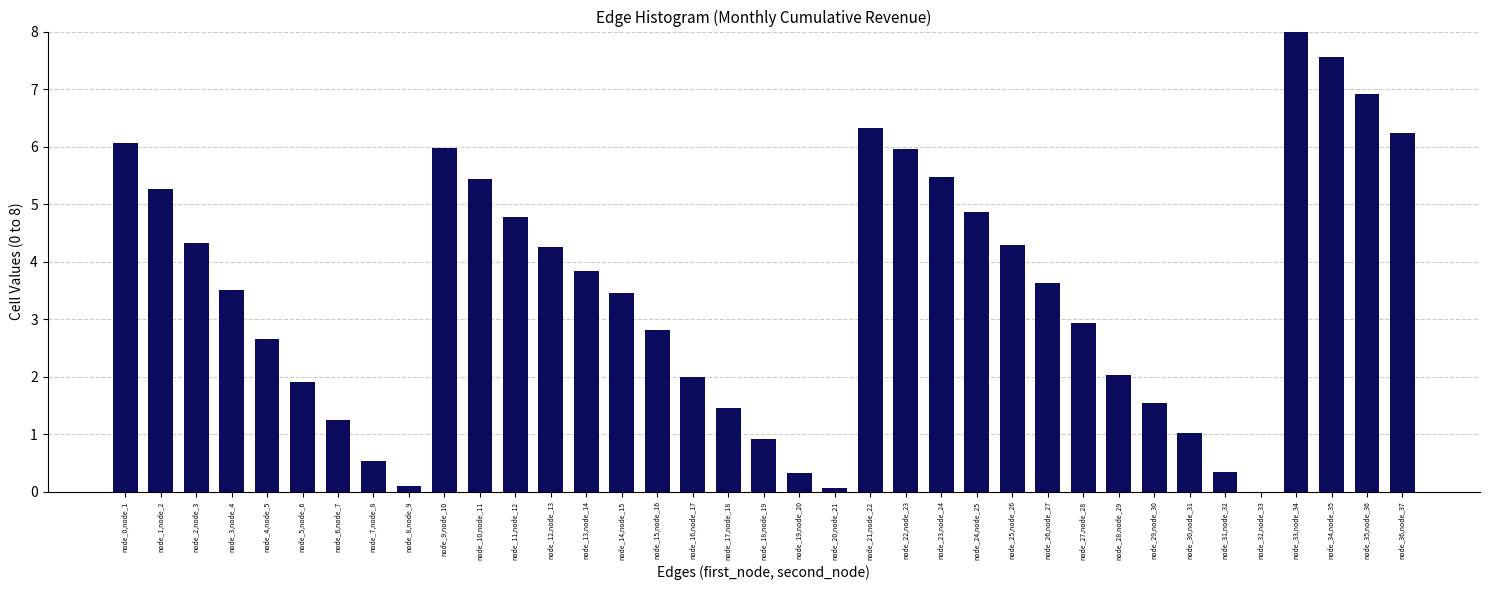

Which has a higher value, node_2,node_3 or node_19,node_20?

node_2,node_3